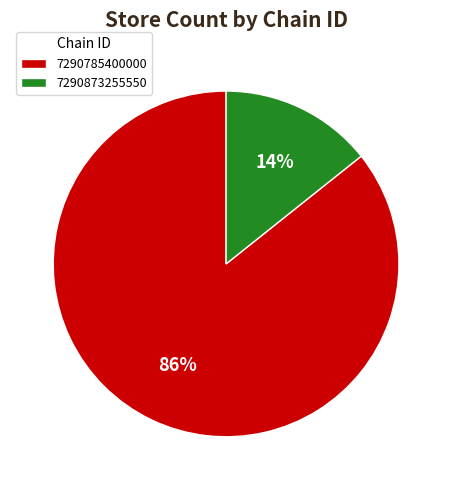

Rank the categories by value from highest to lowest.

7290785400000, 7290873255550